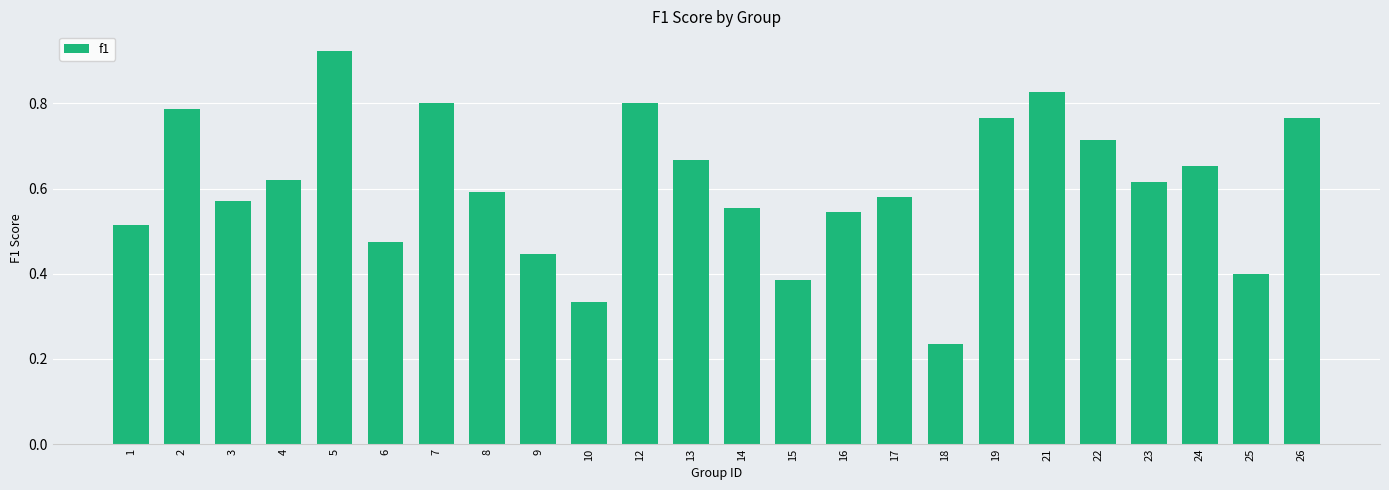

At which label is the value closest to 0?

18